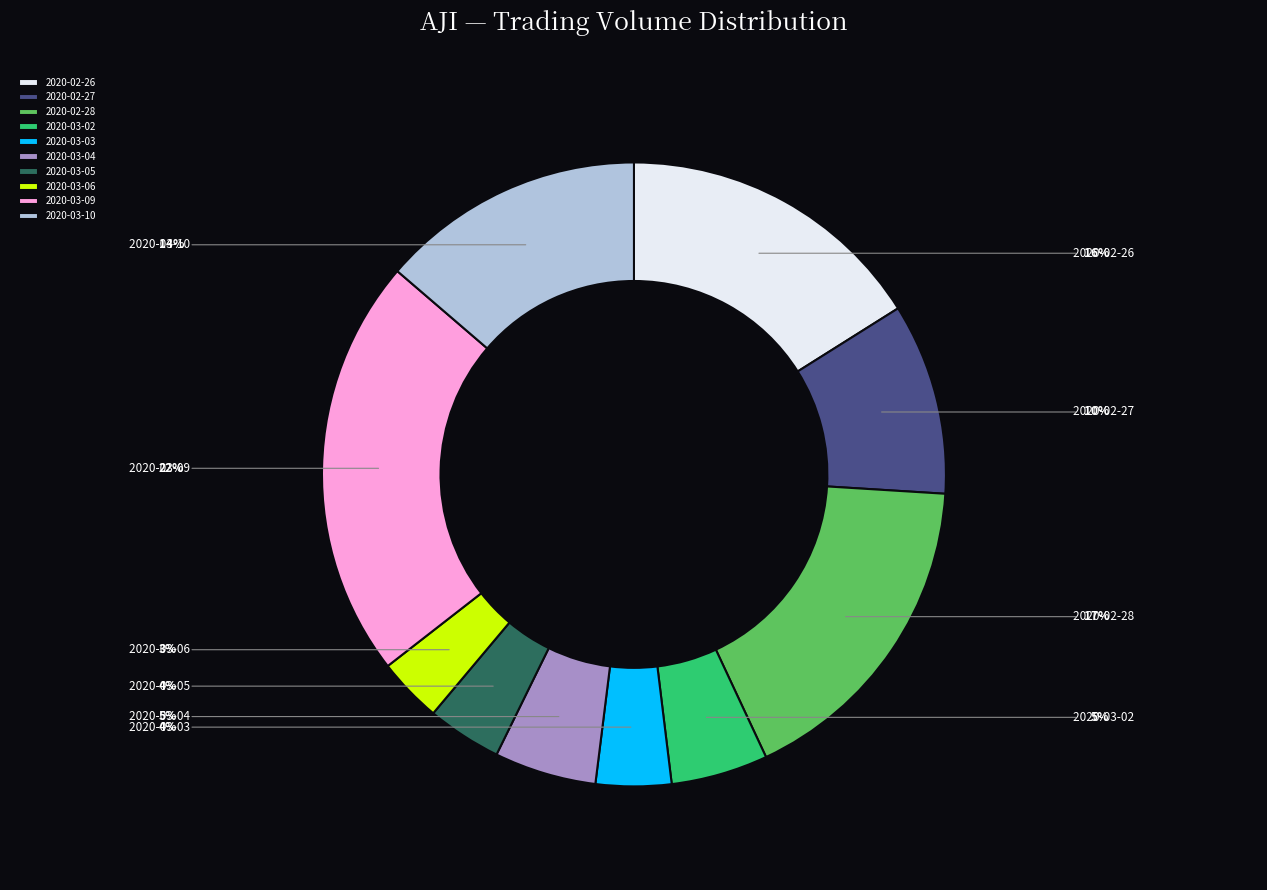

To the nearest percent, what is the combined percentage of 2020-03-10 and 2020-03-03?

18%